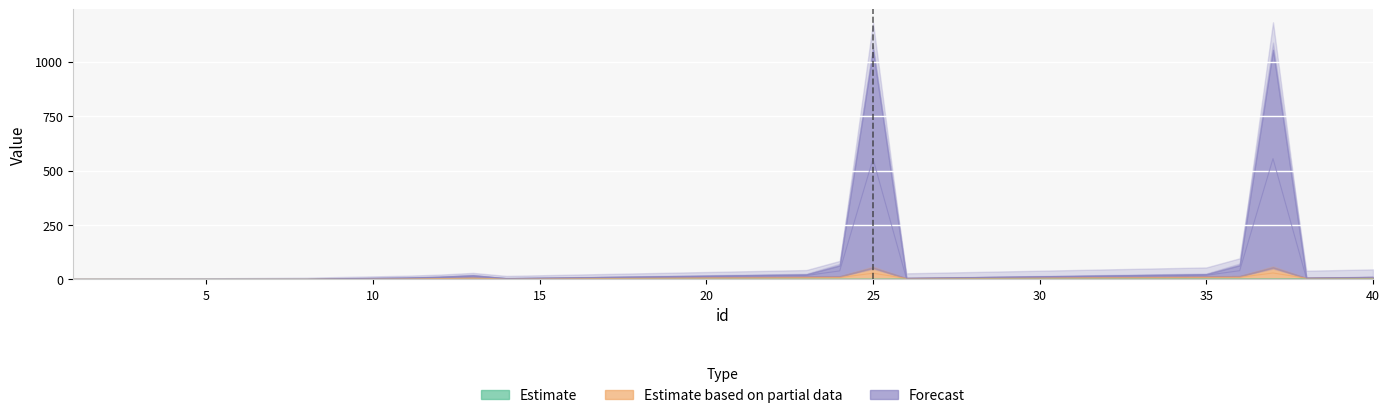

True or false: model_id and end_rank intersect in this chart.

False